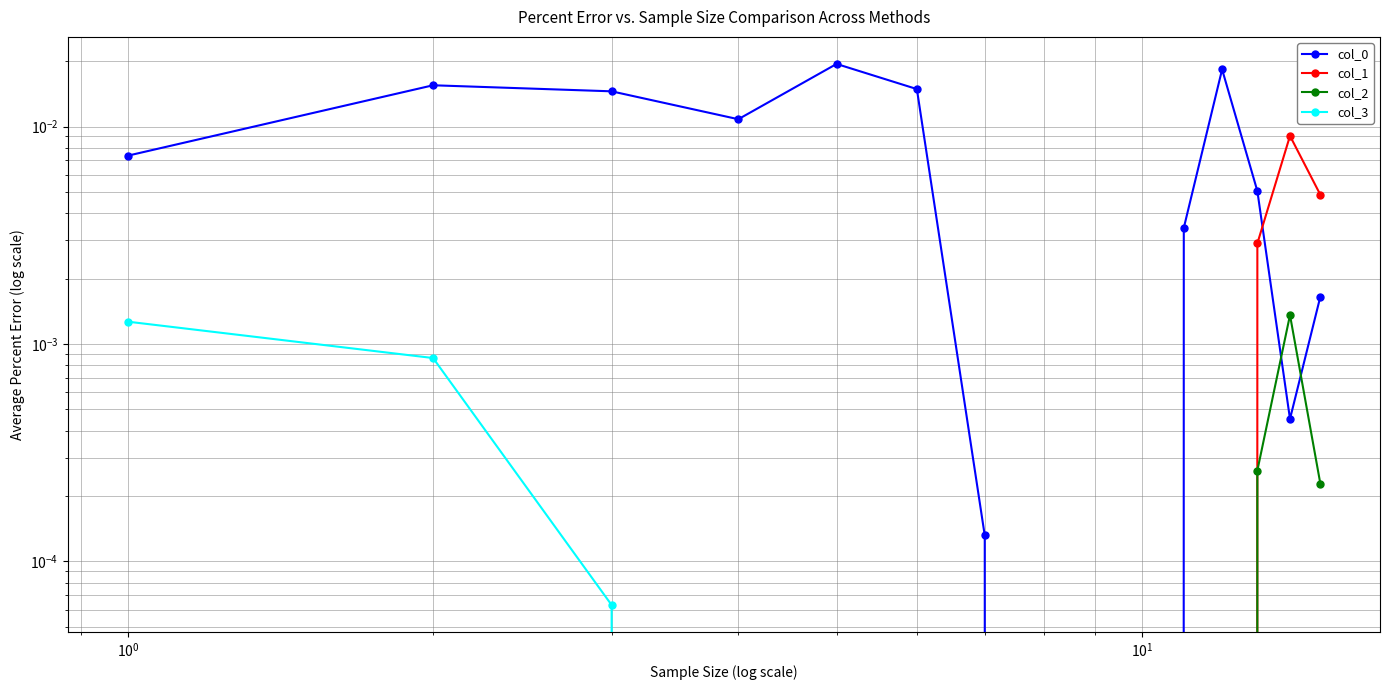

True or false: col_2 and col_3 cross at least once.

False